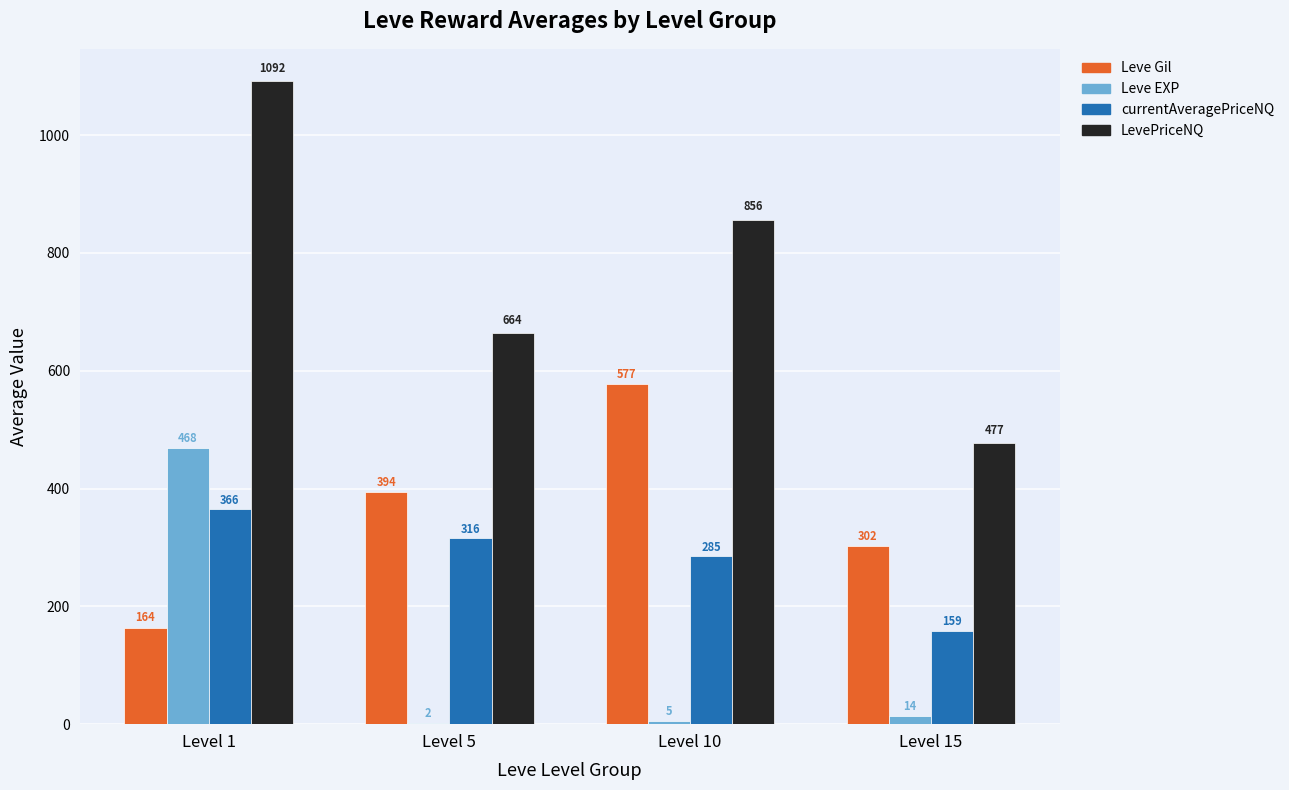

What is the maximum value for Leve Gil?

576.7